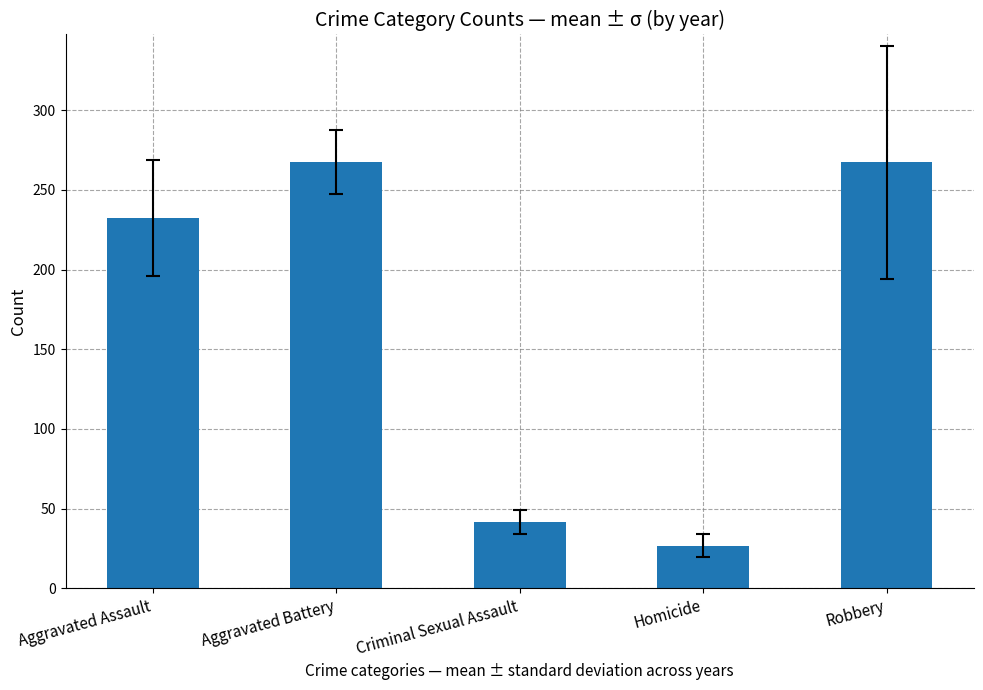

Read the value at Robbery.

267.3